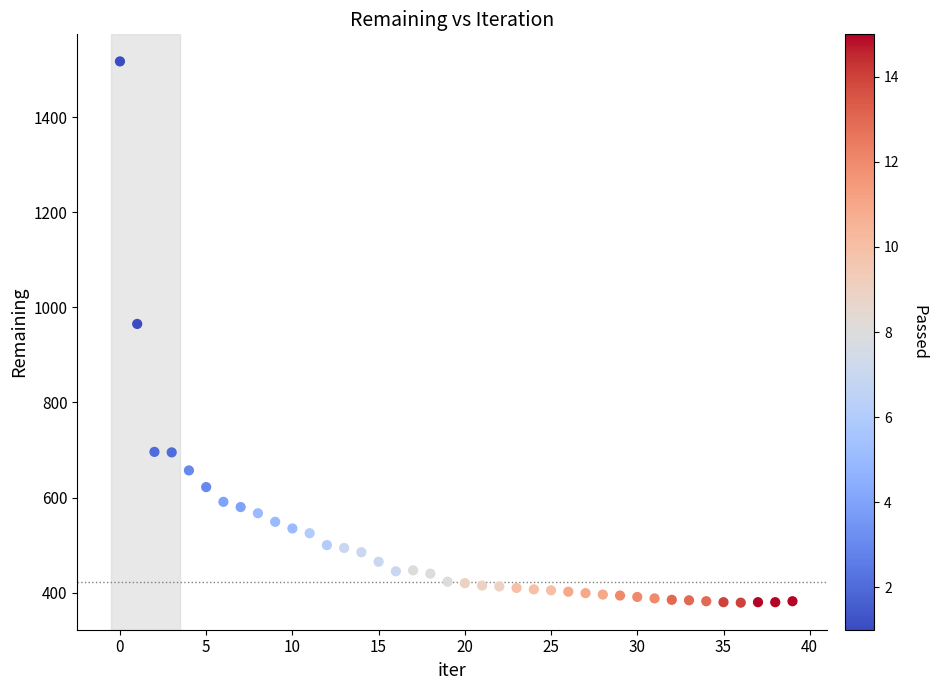

What is the range of Y values (max minus min)?

1138